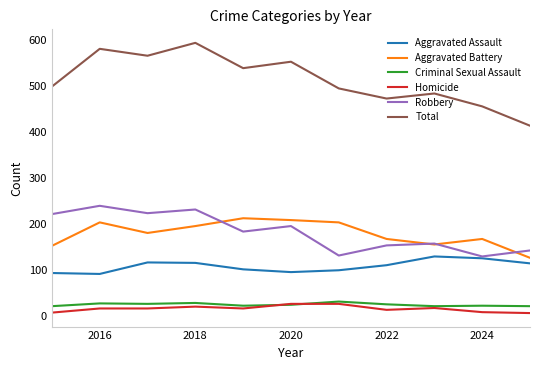

What is the highest value of the Criminal Sexual Assault series?

32